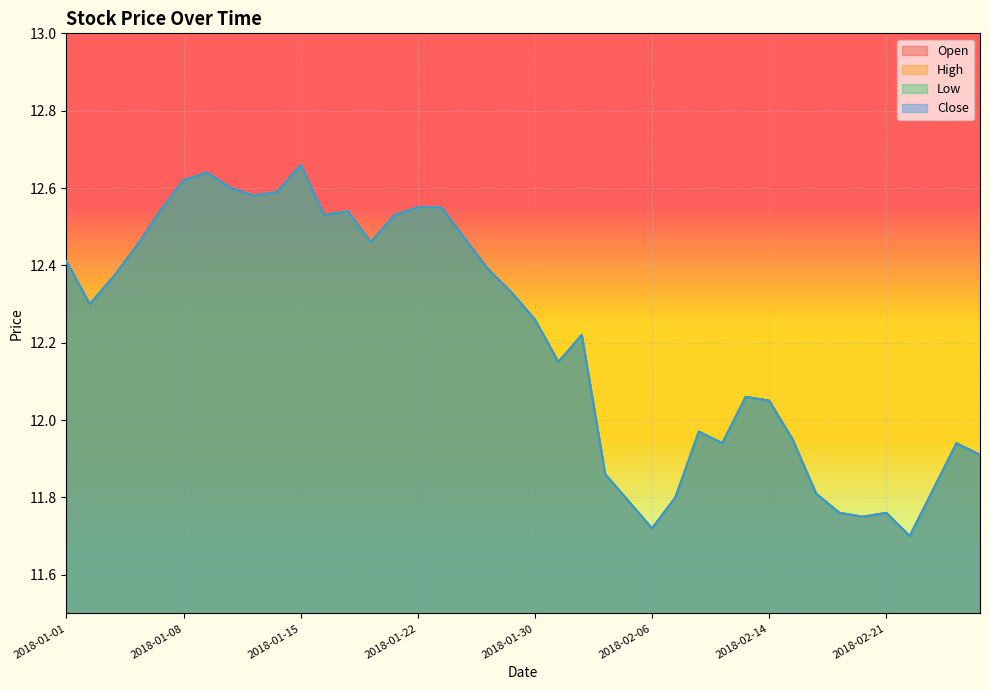

What are all the series names shown in the legend?

Open, High, Low, Close